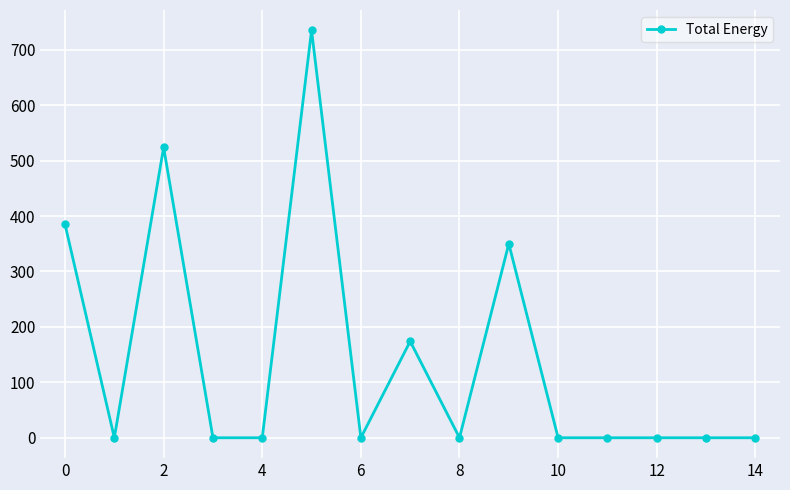

True or false: there are more than 0 points higher than both neighbors.

True